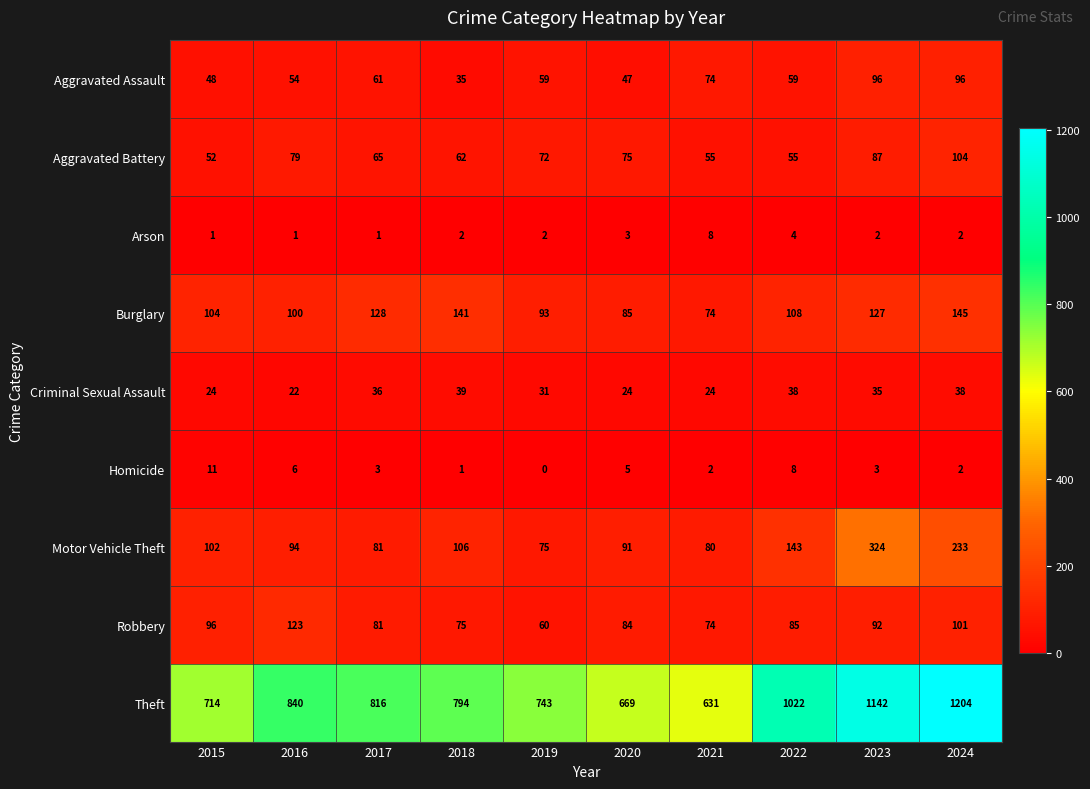

What is the maximum value shown in the chart?

1204